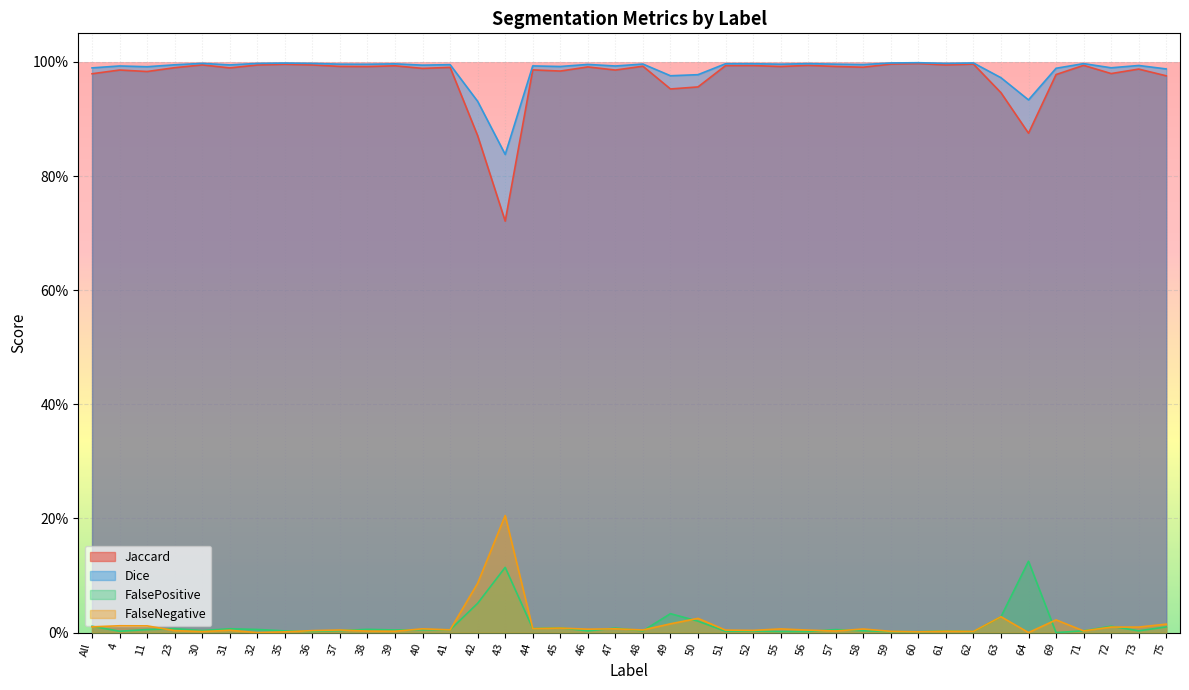

List the labels in order of FalseNegative value, smallest first.

32, 64, 35, 60, 30, 62, 59, 39, 61, 38, 57, 71, 23, 36, 52, 31, 56, 51, 37, 48, 41, 46, 58, 55, 40, 47, 44, 45, 73, 72, All, 11, 4, 75, 49, 69, 50, 63, 42, 43